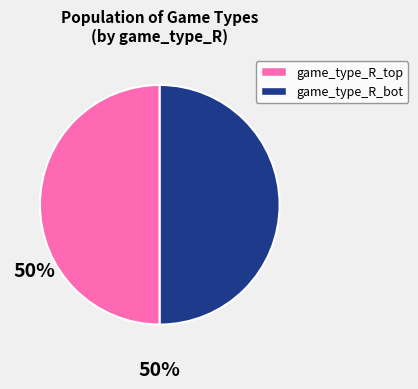

The game_type_R_top slice represents 50% of the pie. True or false?

True